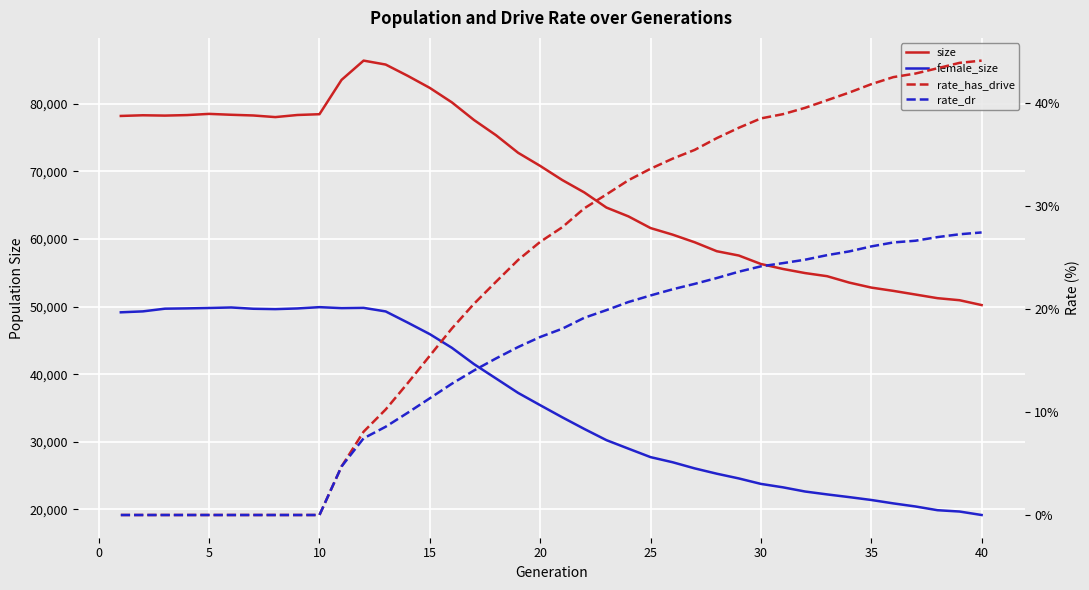

Rank the series by their maximum value, from lowest to highest.

rate_dr, rate_has_drive, female_size, size